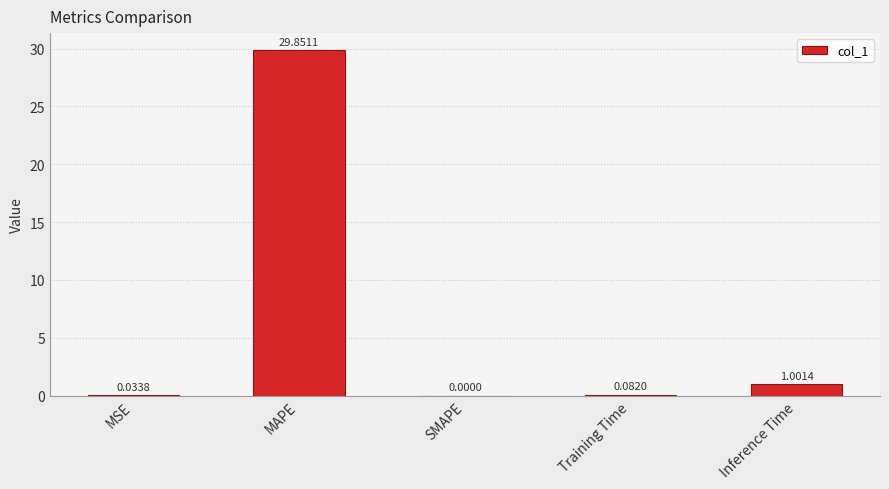

Is it true that the value at MAPE is 17.6?

False